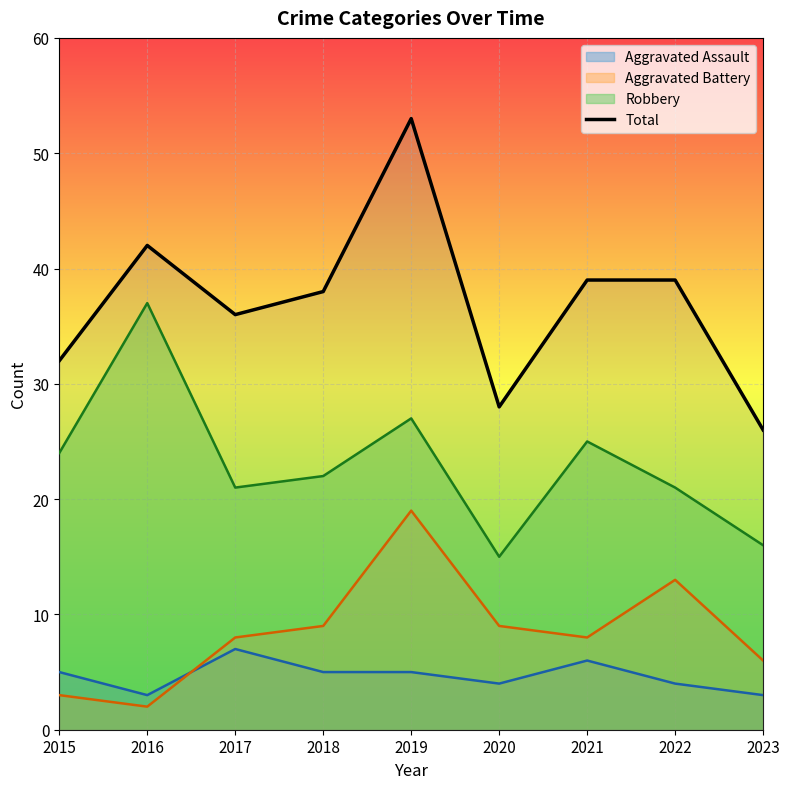

Where is the first local maximum?

2016